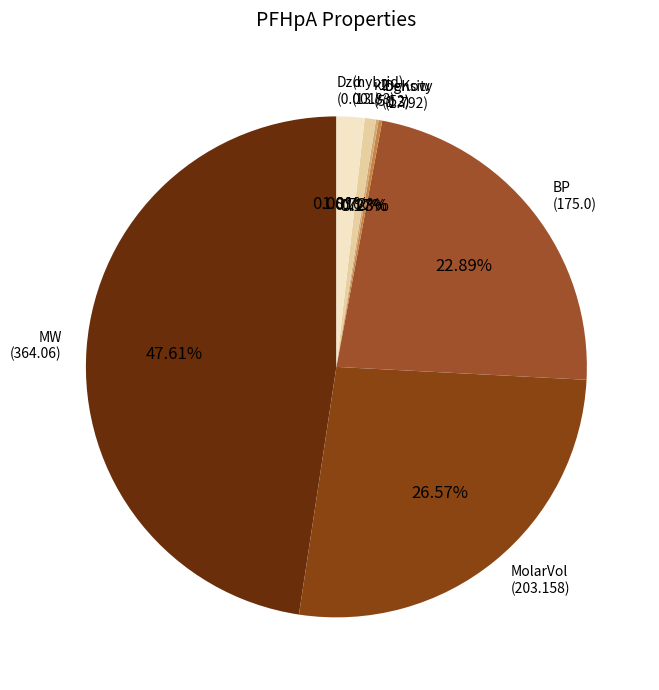

Does any single category account for the majority?

No